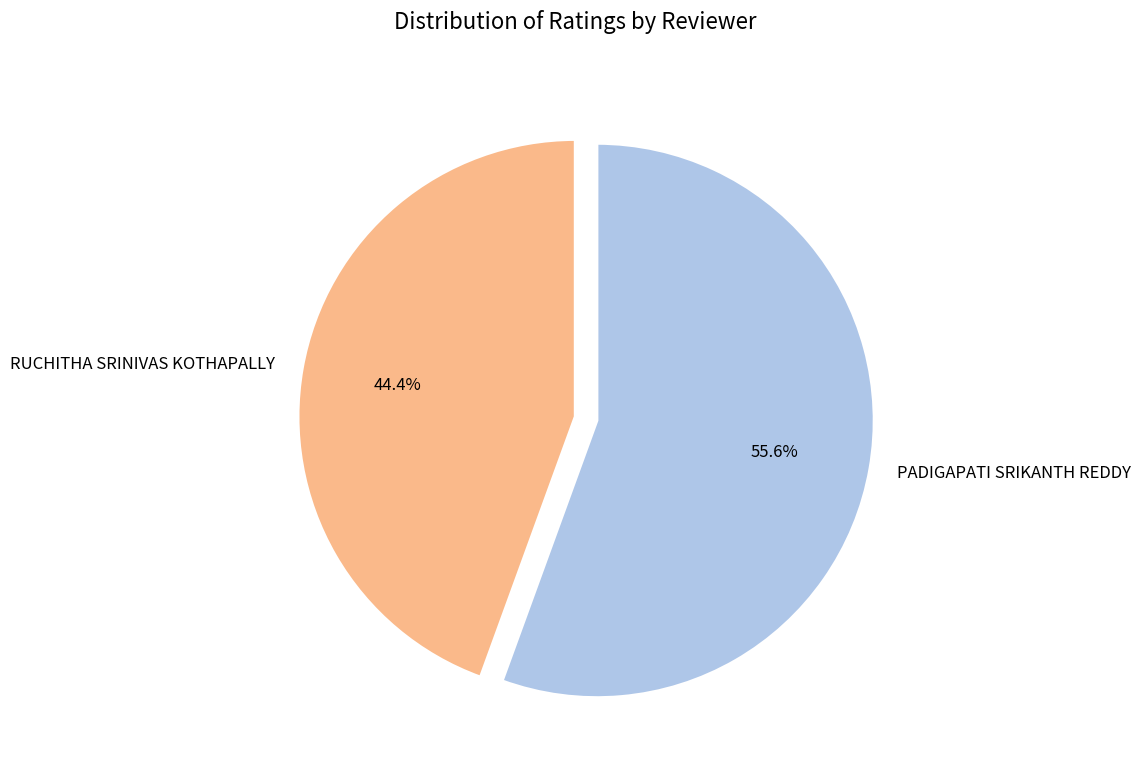

Between PADIGAPATI SRIKANTH REDDY and RUCHITHA SRINIVAS KOTHAPALLY, which is larger?

PADIGAPATI SRIKANTH REDDY